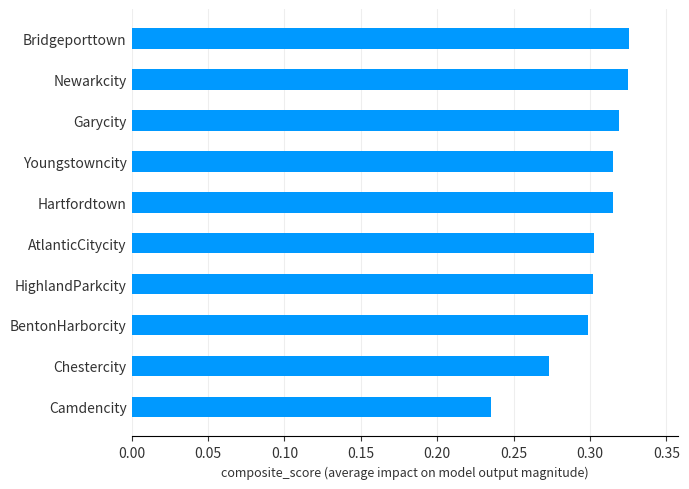

The value at Youngstowncity is 0.2. True or false?

False